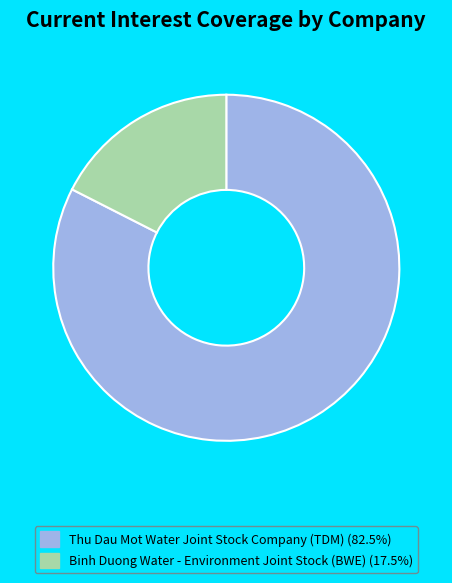

Do Binh Duong Water - Environment Joint Stock (BWE) and Thu Dau Mot Water Joint Stock Company (TDM) together represent more than half of the pie?

Yes